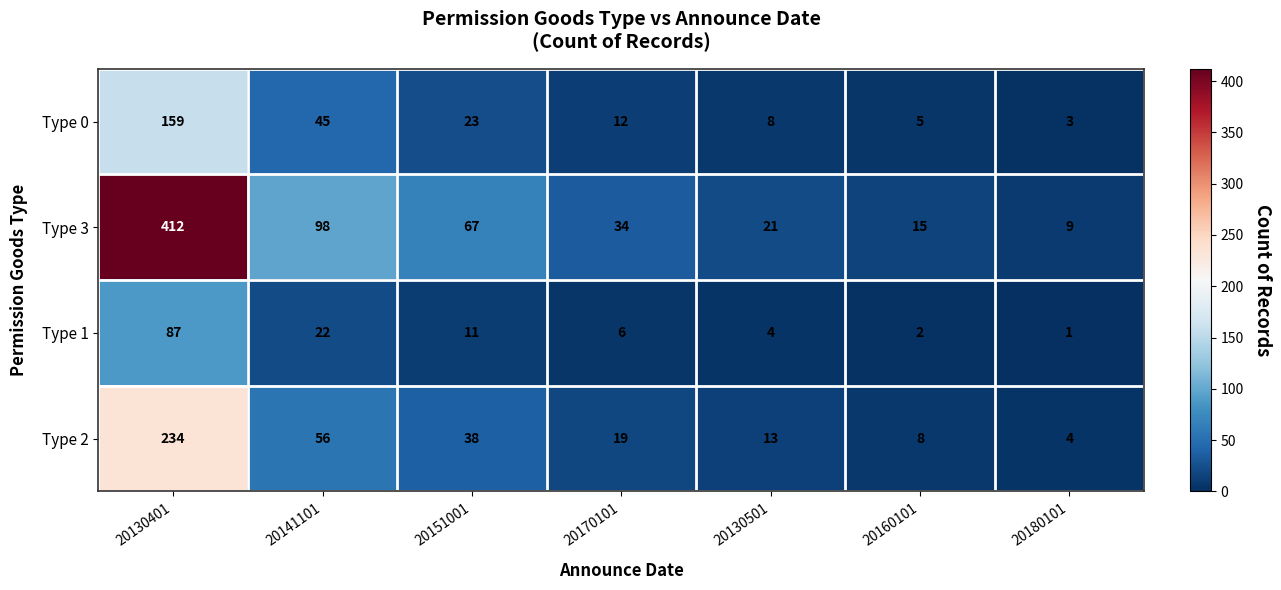

Is it true that Type 1 equals 38 at 20130401?

False